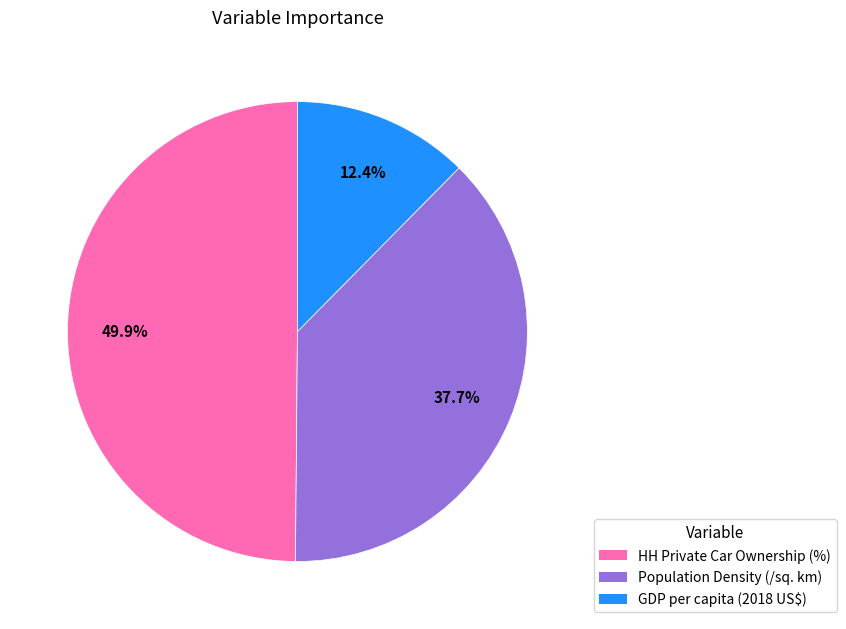

Between GDP per capita (2018 US$) and HH Private Car Ownership (%), which is larger?

HH Private Car Ownership (%)